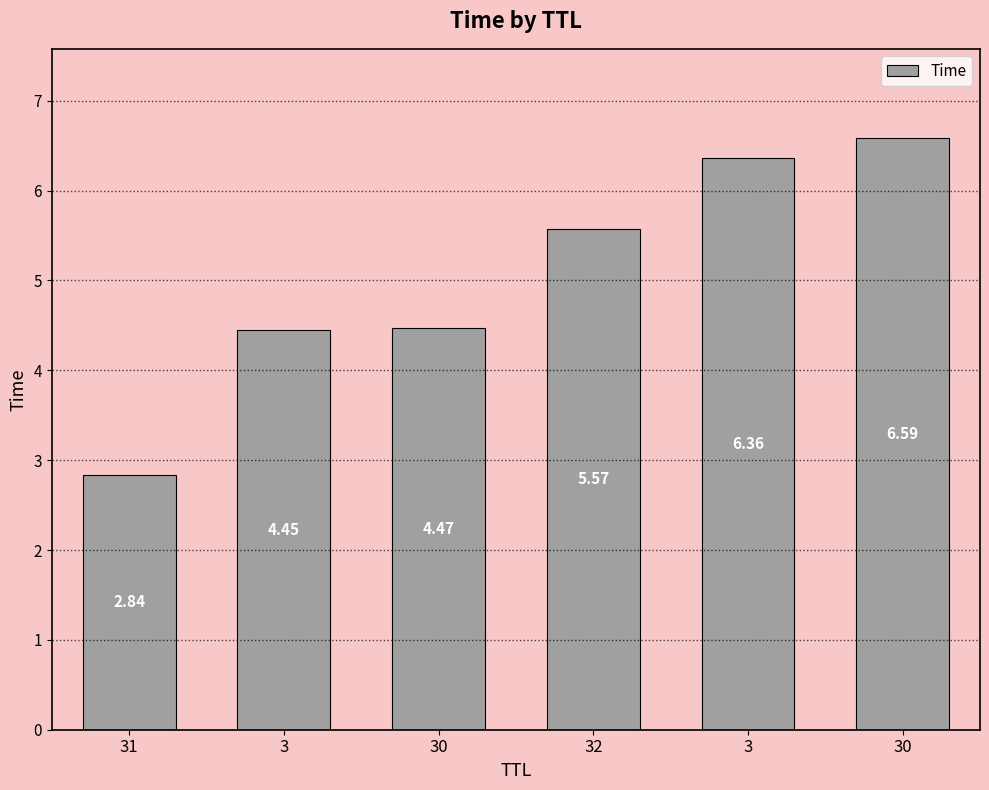

List the labels in order of value, largest first.

30, 3, 32, 30, 3, 31